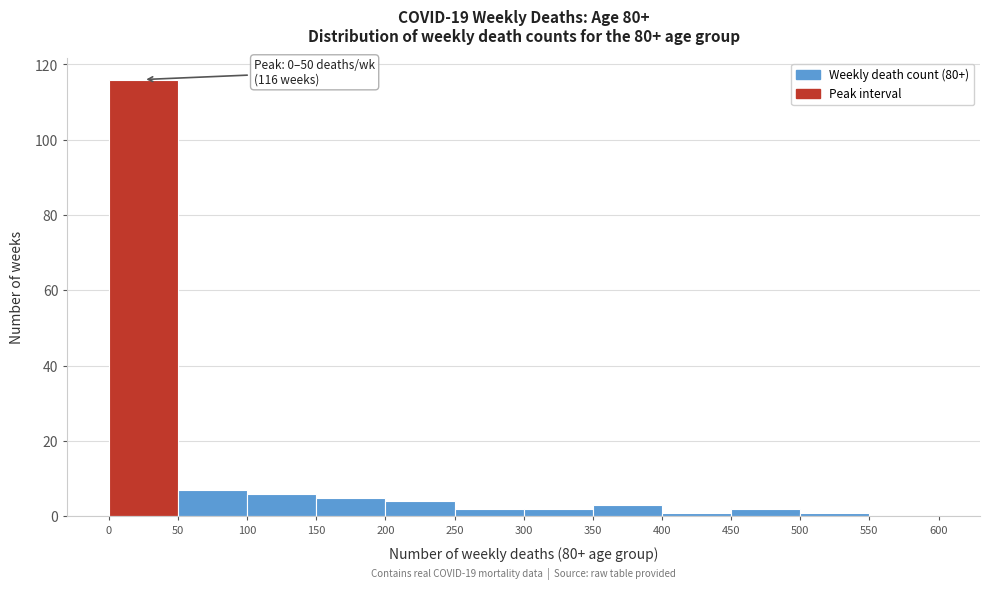

Over which range of the x-axis is the bar tallest?

0 to 50